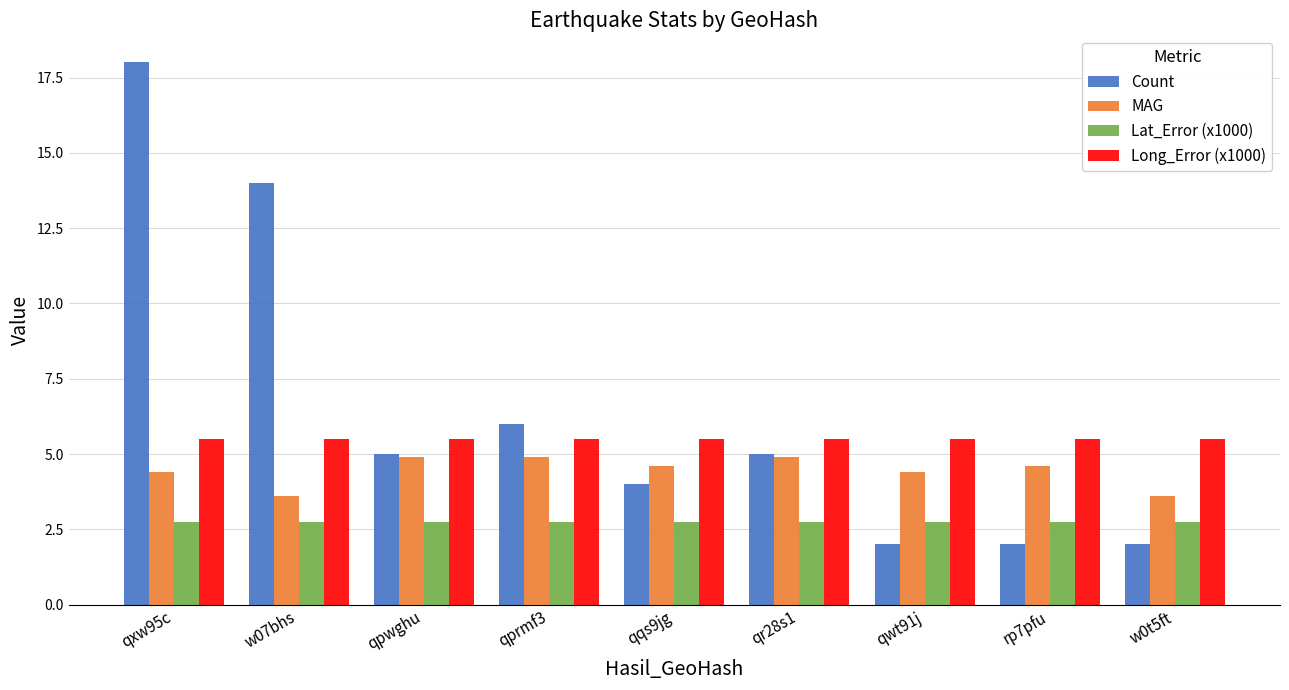

Reading right to left, transcribe all the data shown in this chart.

Count: 2.0	2.0	2.0	5.0	4.0	6.0	5.0	14.0	18.0
MAG: 3.6	4.6	4.4	4.9	4.6	4.9	4.9	3.6	4.4
Lat_Error (x1000): 2.7	2.7	2.7	2.7	2.7	2.7	2.7	2.7	2.7
Long_Error (x1000): 5.5	5.5	5.5	5.5	5.5	5.5	5.5	5.5	5.5